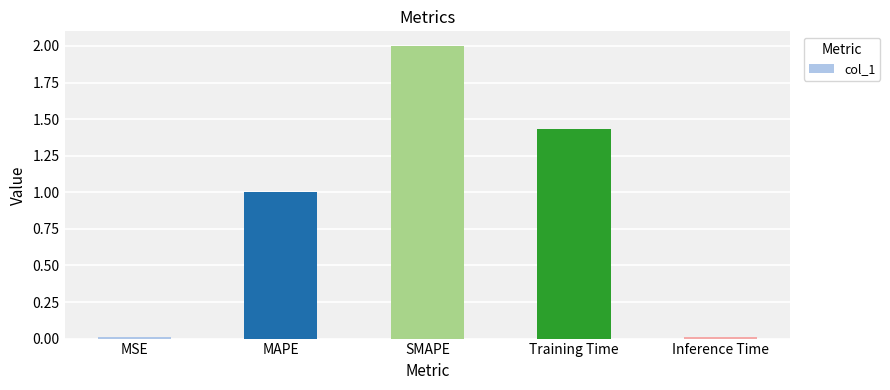

What is the label of the 1st bar from the left?

MSE